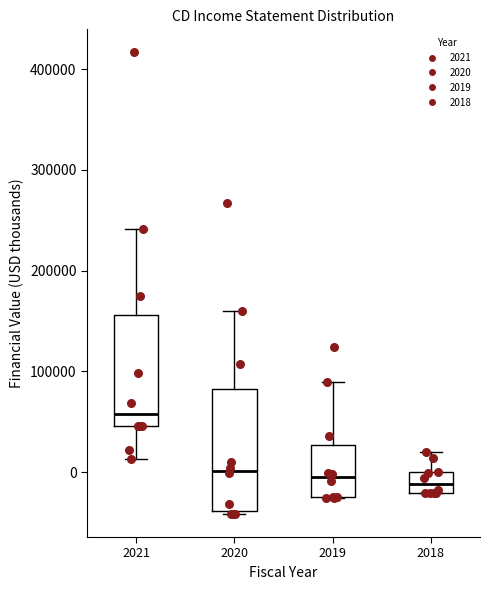

Where is the lower edge of the box at x = 2018 on the y-axis? The values are not printed on the chart, so give them approximately, as read against the axis.

-20000